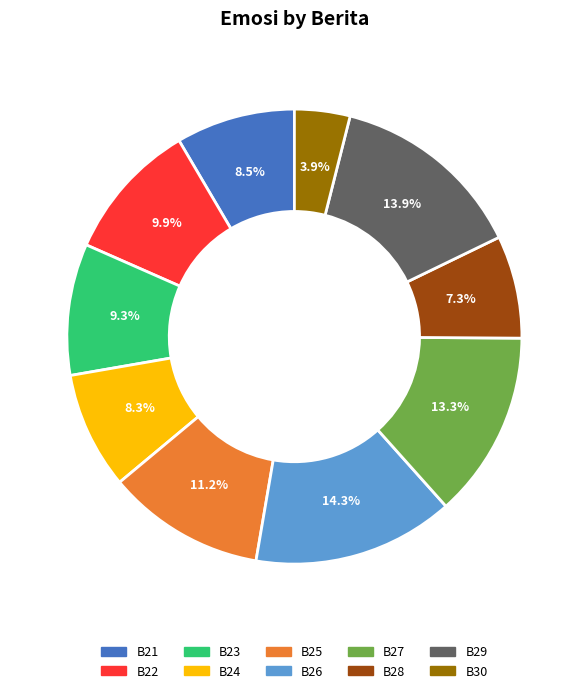

Do B26 and B28 together represent more than half of the pie?

No